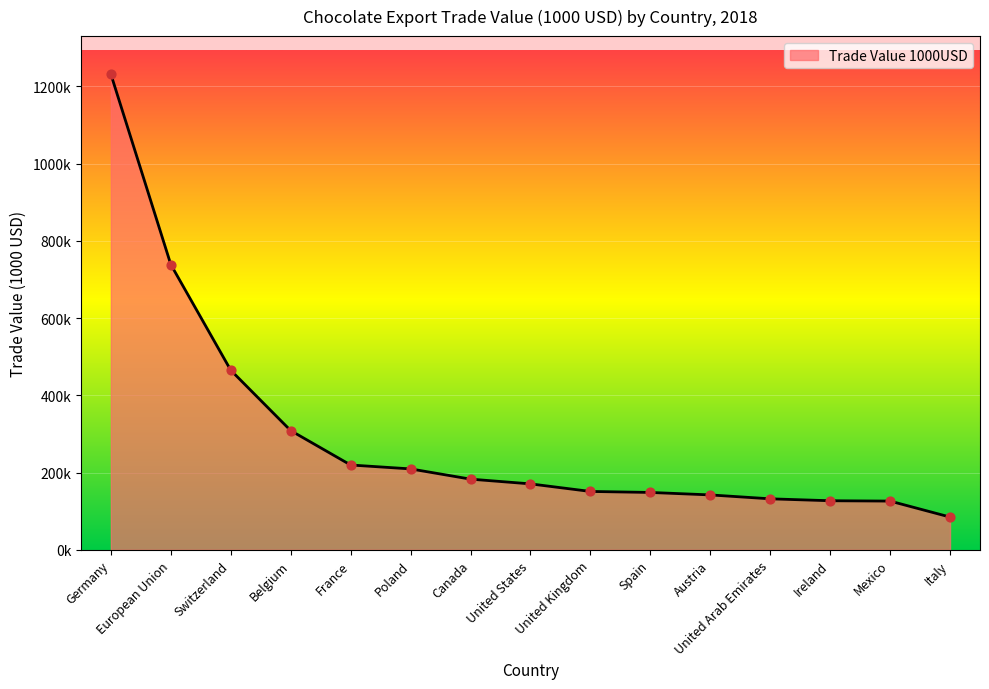

Approximately how many times larger is the value at United States compared to United Arab Emirates?

1.3